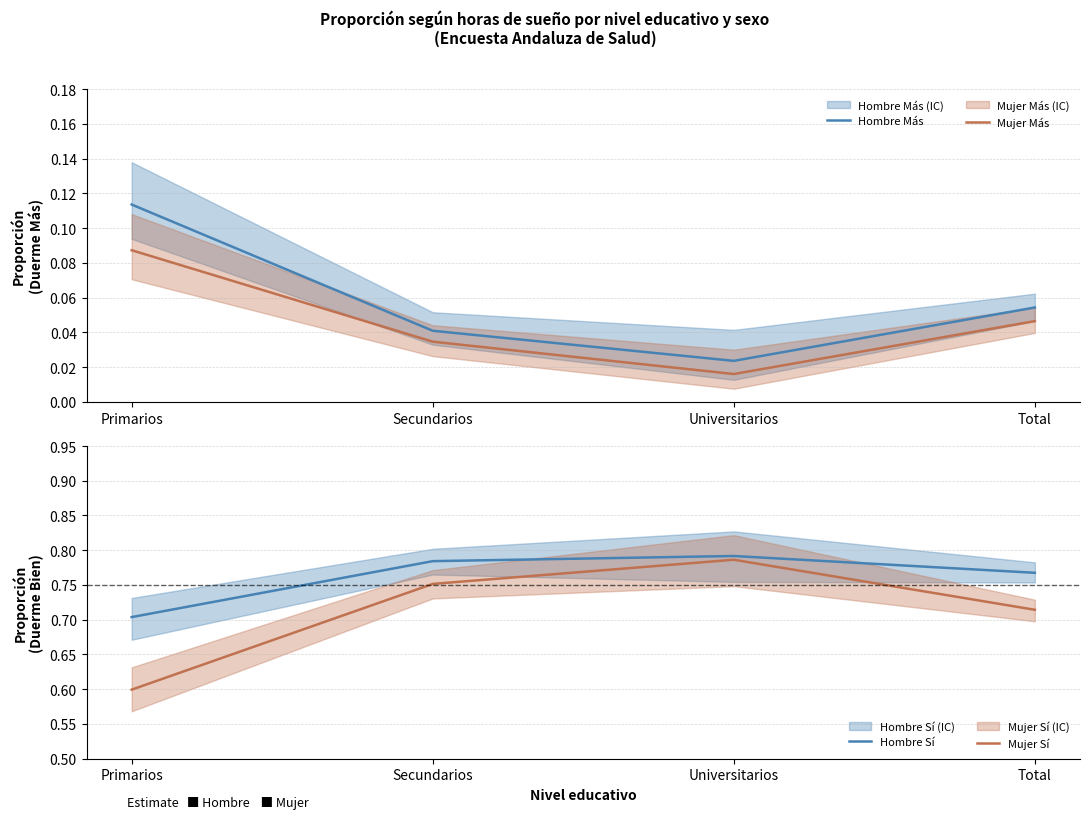

What position from the left is Secundarios?

2